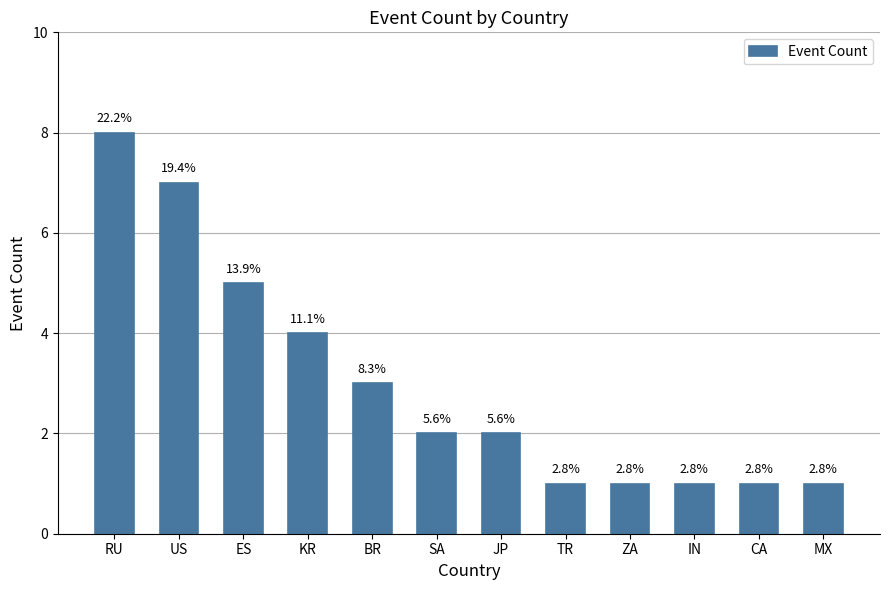

How many bars are there in total?

12